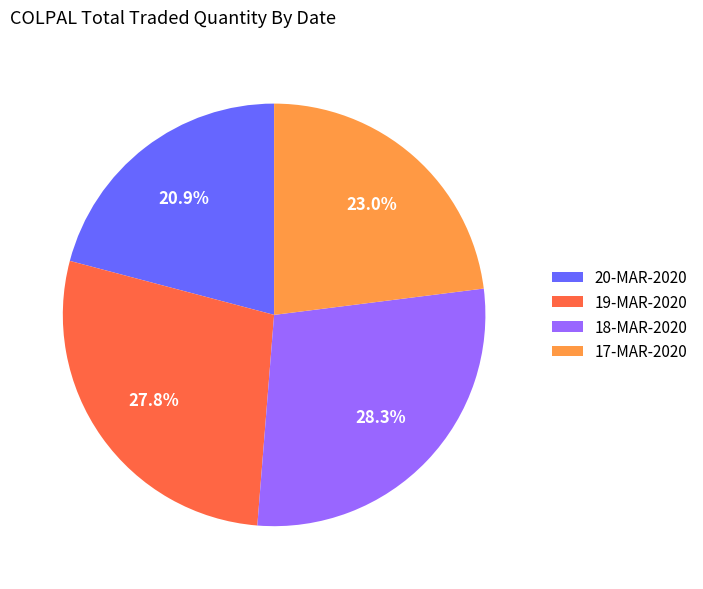

What percentage is the 19-MAR-2020 slice, to the nearest percent?

28%